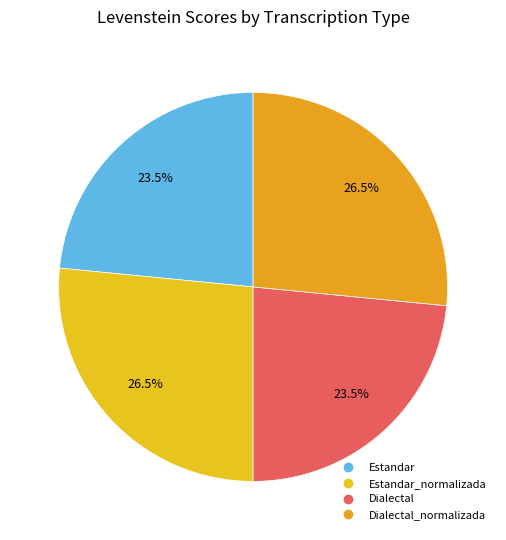

Count the number of slices in the pie.

4